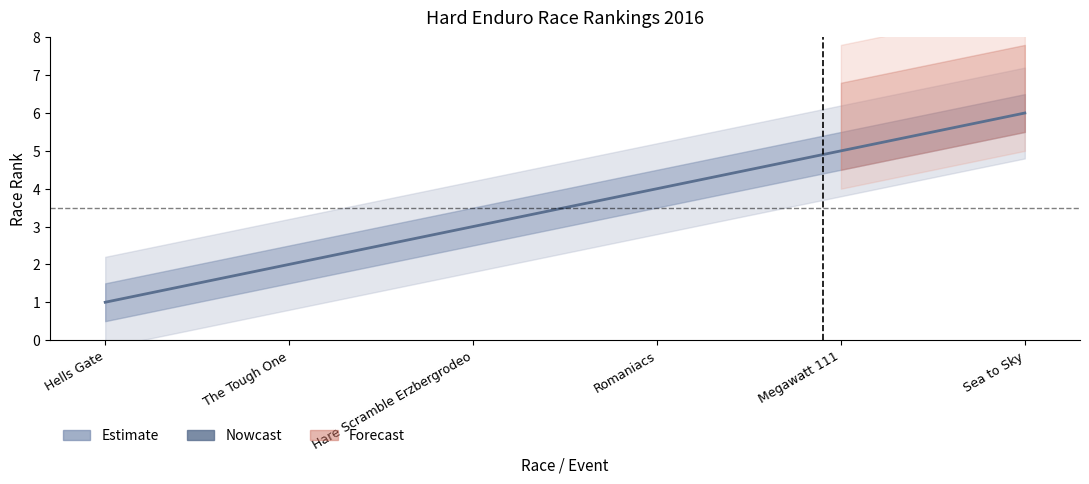

Between Sea to Sky and Hells Gate, which is larger?

Sea to Sky